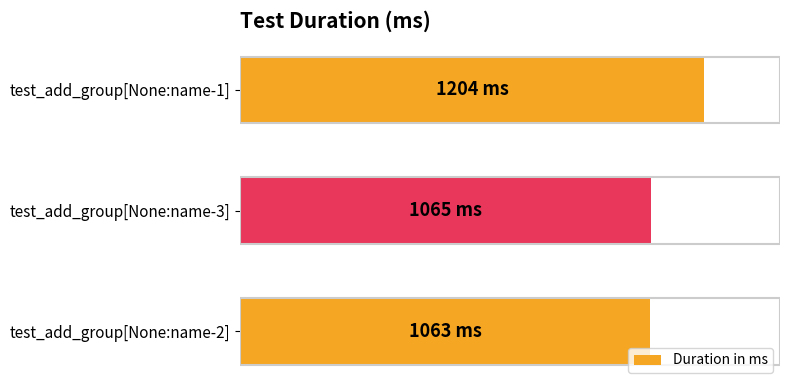

What is the maximum value shown in the chart?

1204